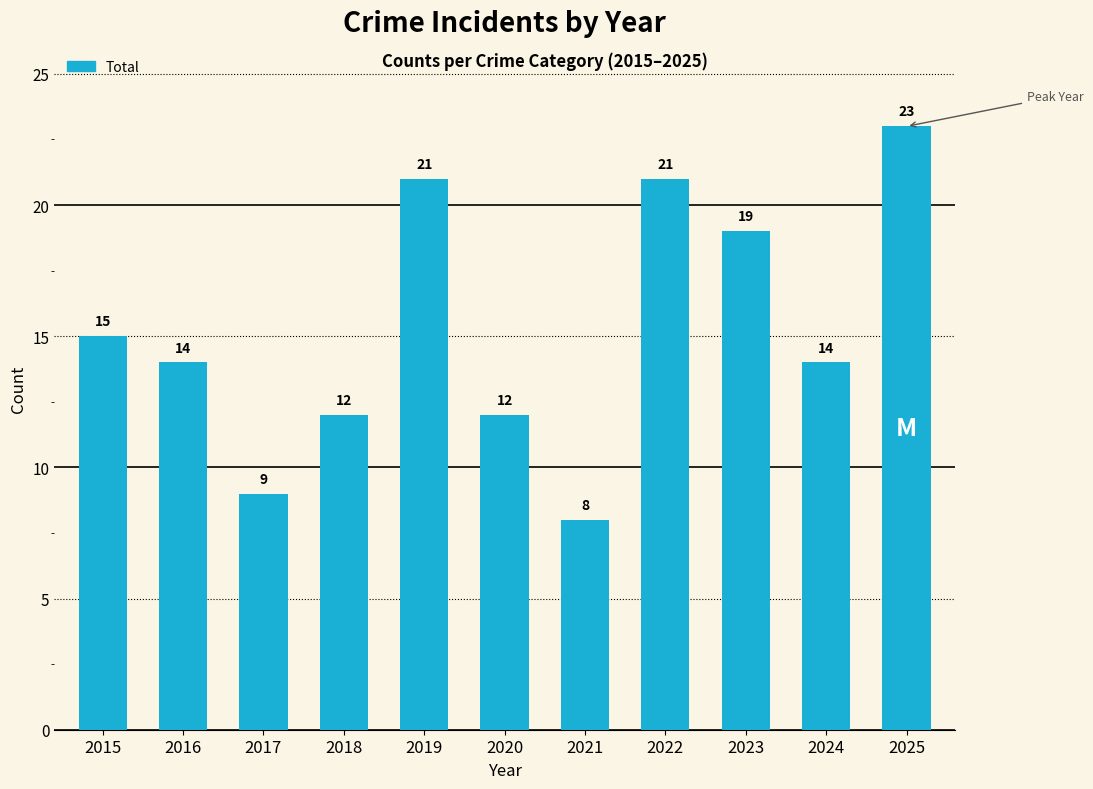

How many values are between 12 and 21?

8